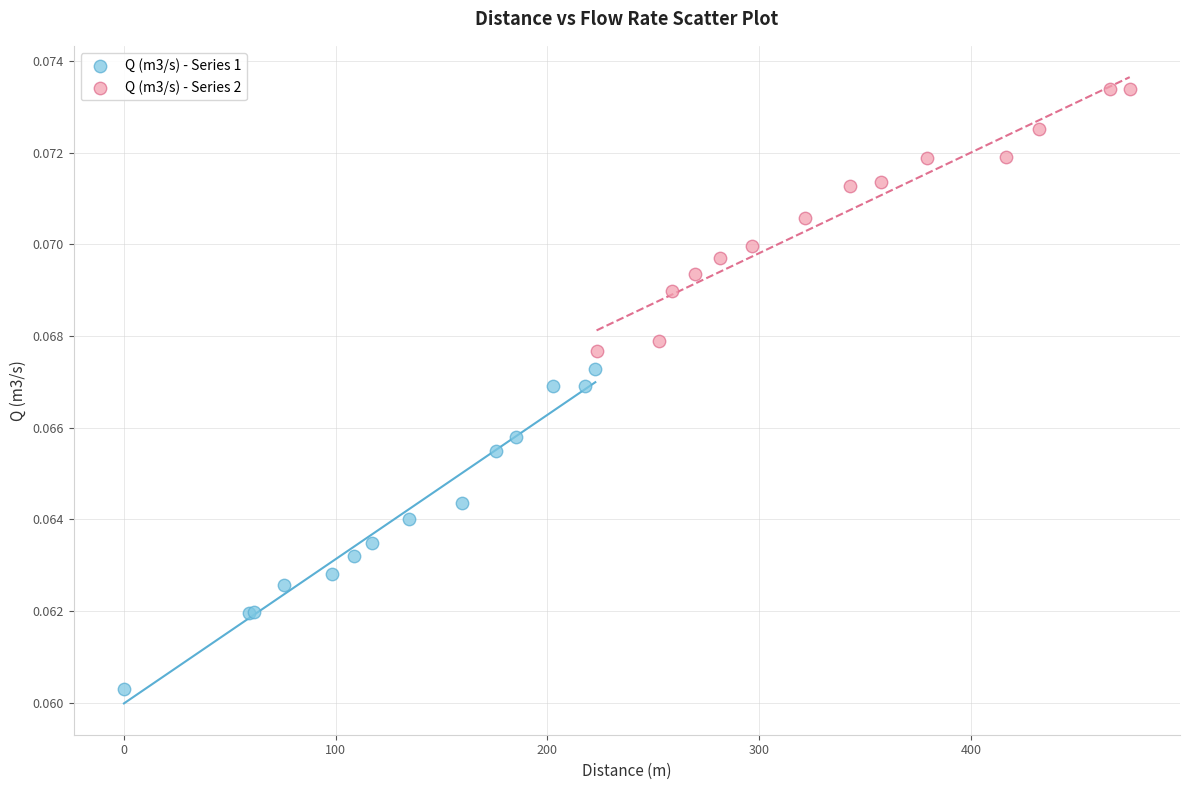

Which series reaches the maximum Y coordinate?

Q (m3/s) - Series 2